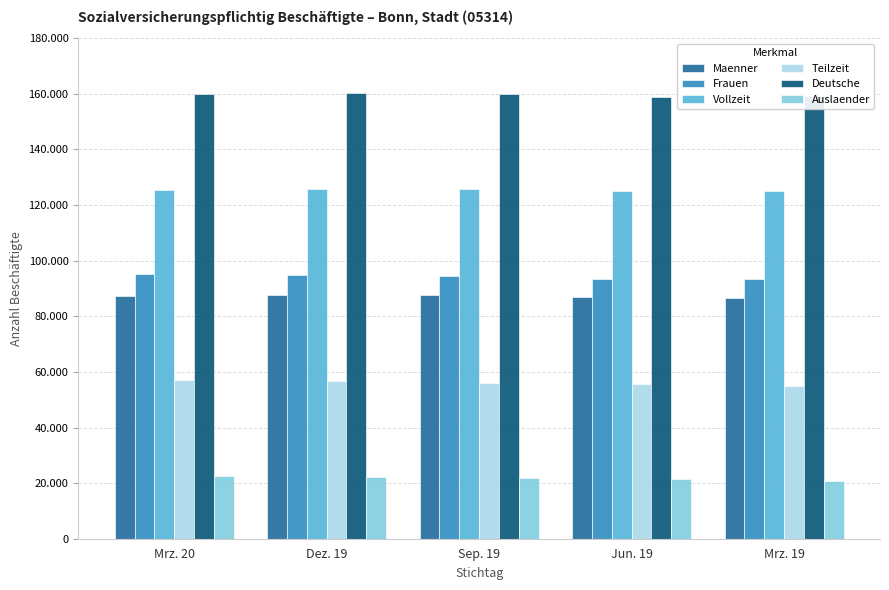

Is it true that Frauen equals 93475 at Jun. 19?

True